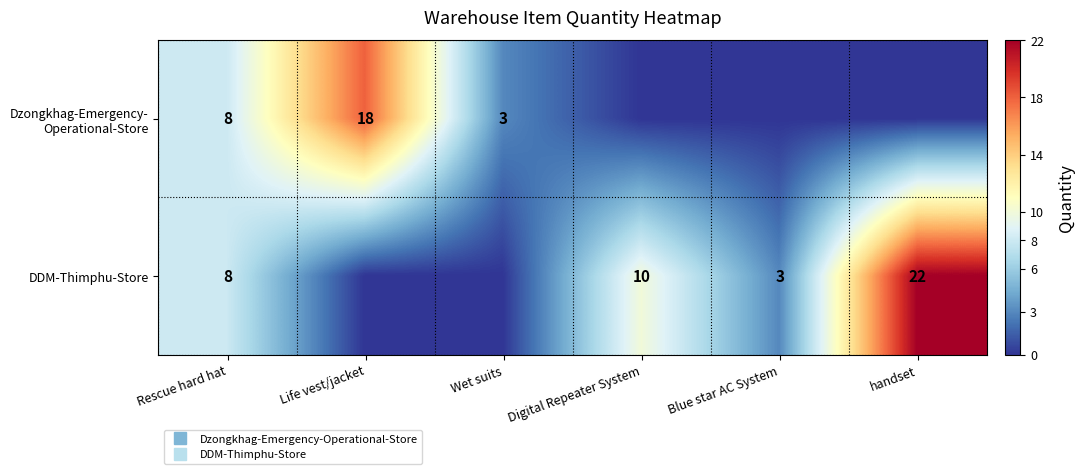

The DDM-Thimphu-Store series shows 8 at Wet suits. True or false?

False